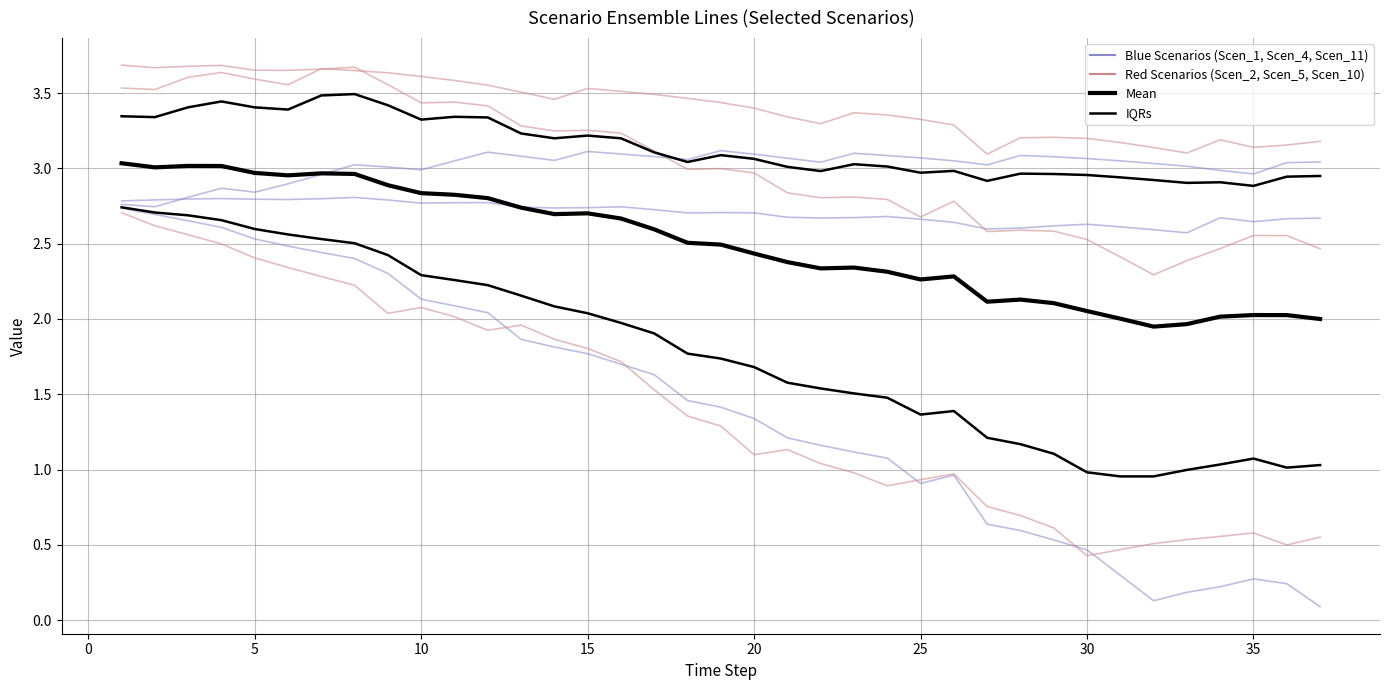

True or false: Scen_5 and Scen_11 cross at least once.

False